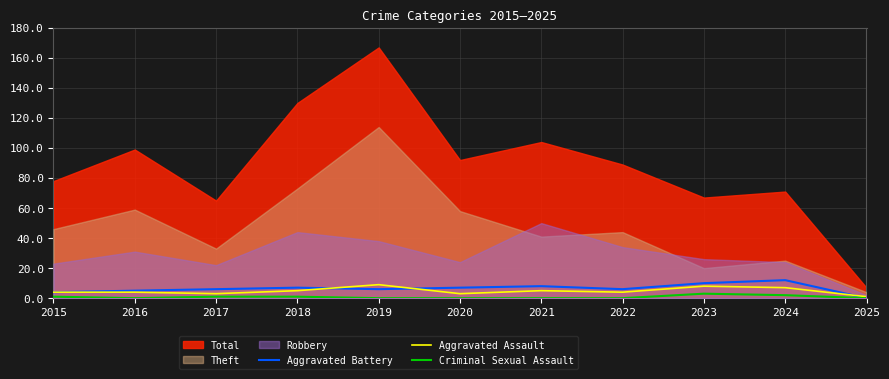

How many data points in Aggravated Assault are less than 4?

3